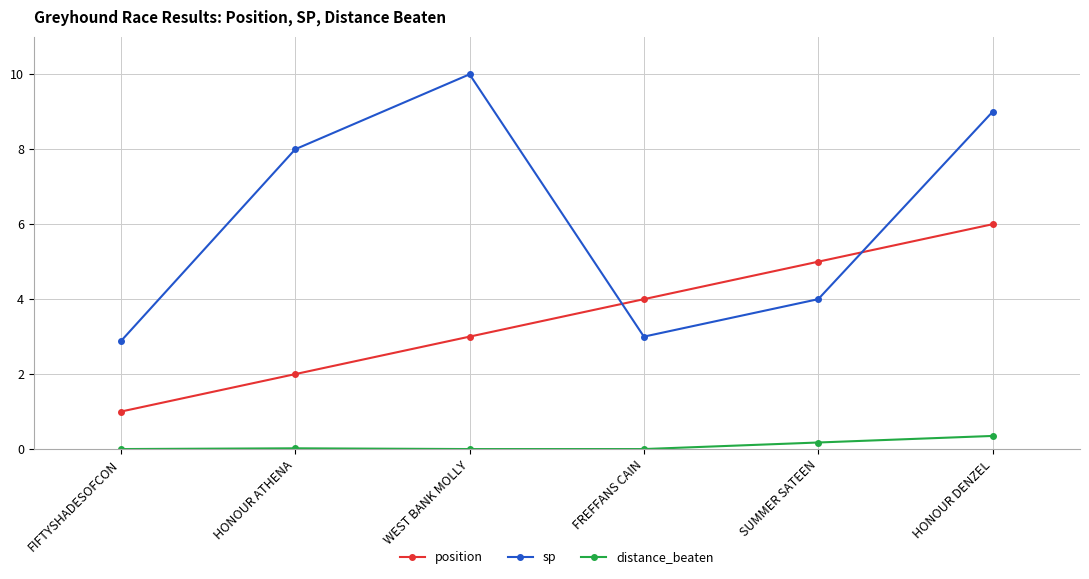

Rank the categories by position value from lowest to highest.

FIFTYSHADESOFCON, HONOUR ATHENA, WEST BANK MOLLY, FREFFANS CAIN, SUMMER SATEEN, HONOUR DENZEL